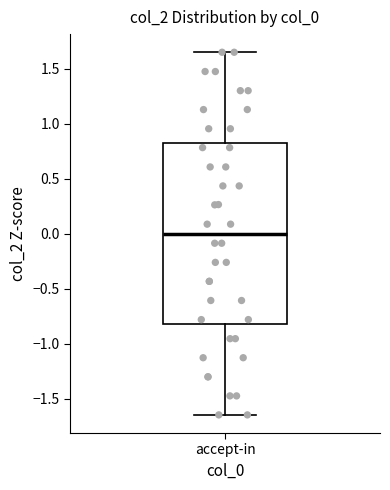

Transcribe this box plot: give where the median line is, the range the box spans, and where the two whiskers end, as read against the y-axis. The values are not printed on the chart, so give them approximately, as read against the axis.

median 0.00, box -0.80 to 0.80, whiskers -1.65 to 1.65